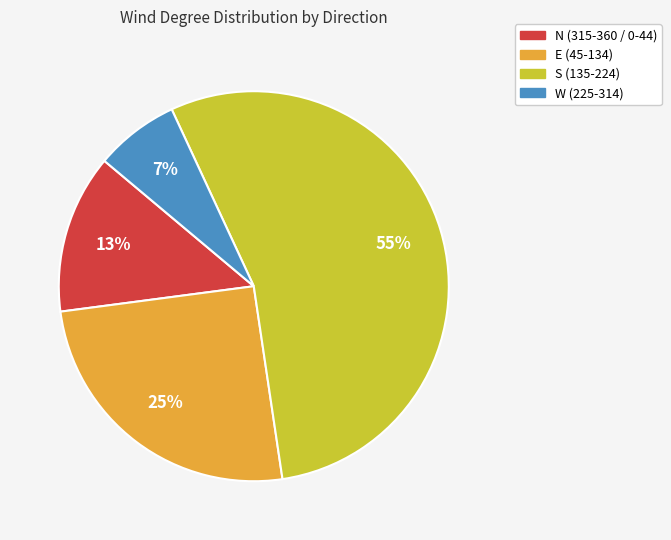

How many segments does this pie chart have?

4